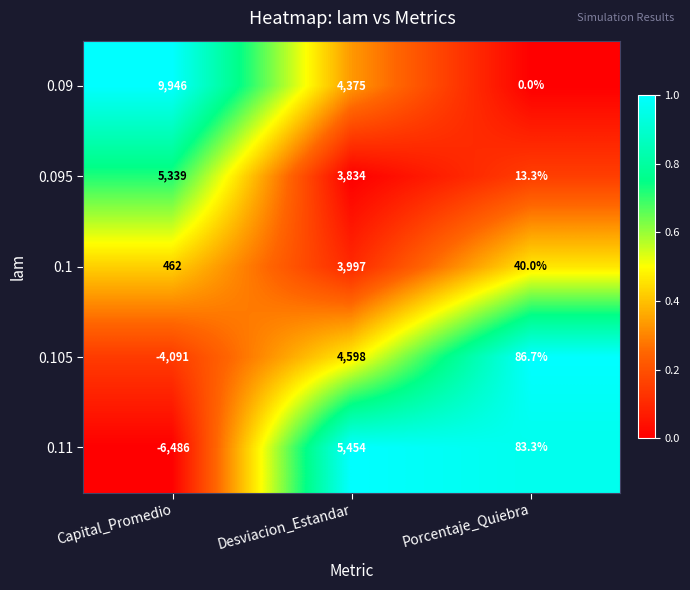

What is the sum of the 0.095 values at Porcentaje_Quiebra and Desviacion_Estandar?

3847.3